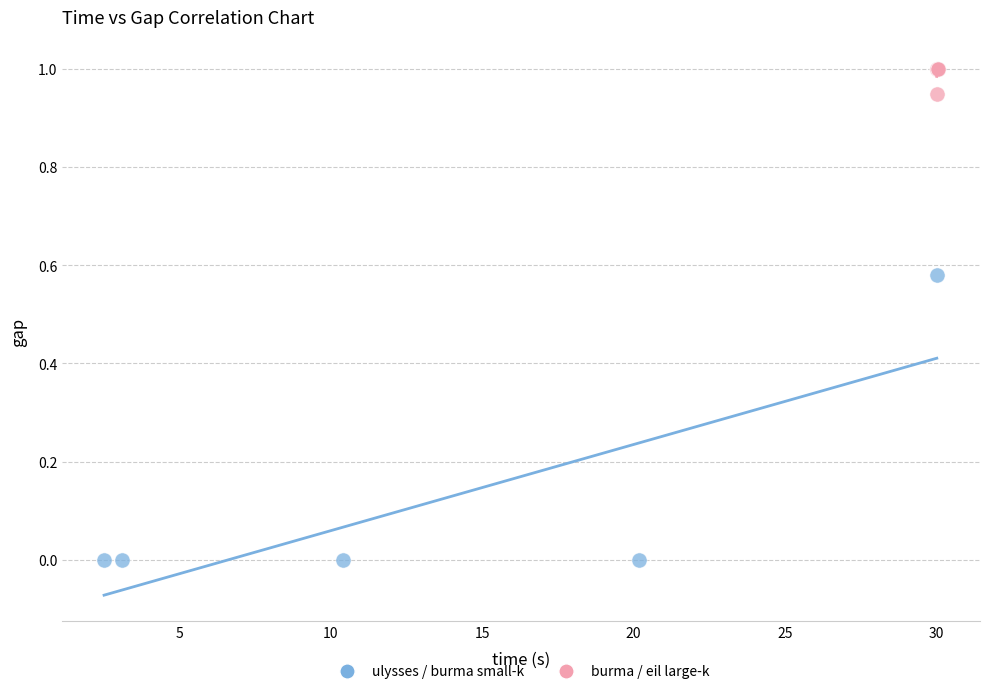

Which series contains the highest Y value?

burma / eil large-k